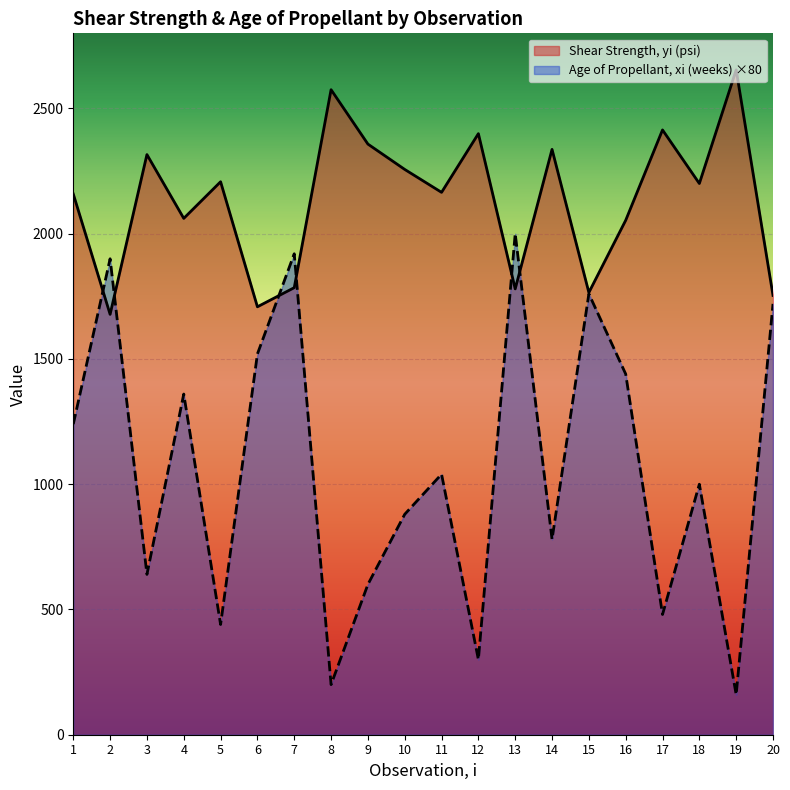

True or false: Age of Propellant, xi (weeks) has a value of 111.2 at 19.

False